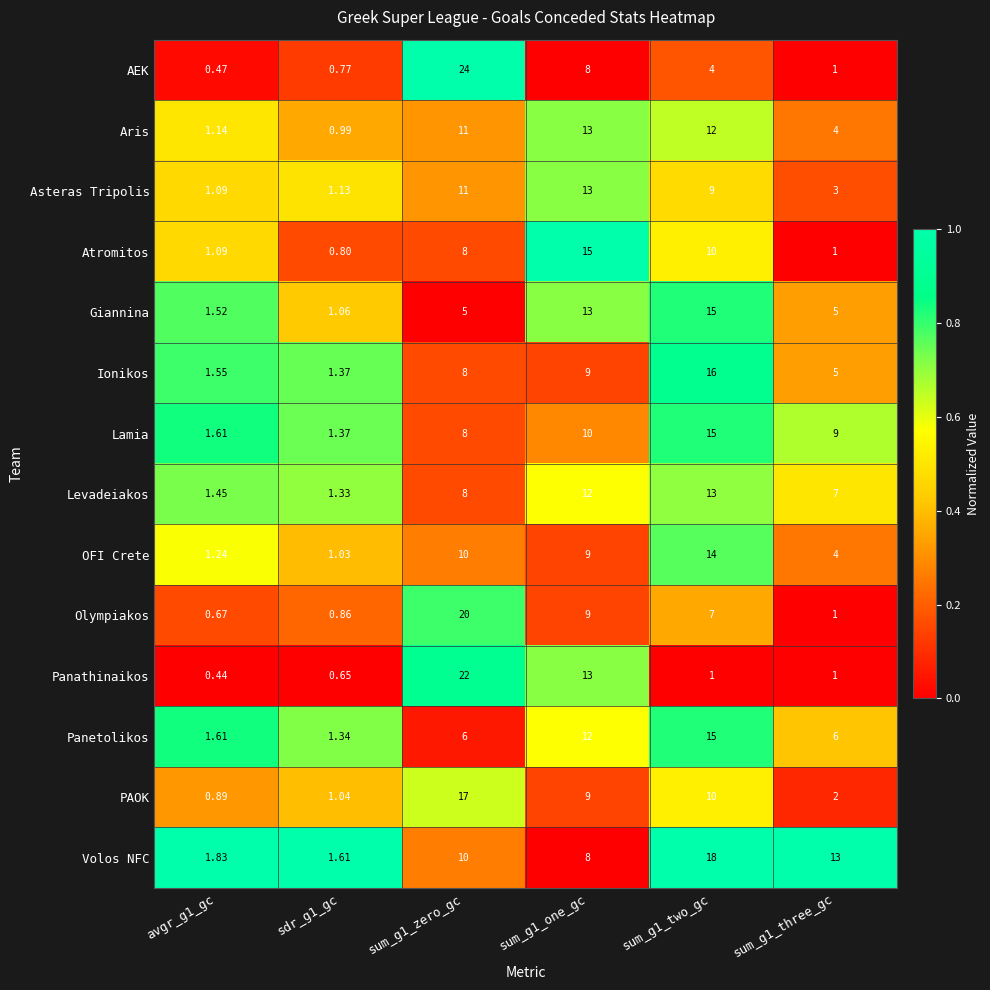

Is the value of Lamia at sdr_g1_gc greater than the value of OFI Crete at sum_g1_three_gc?

No